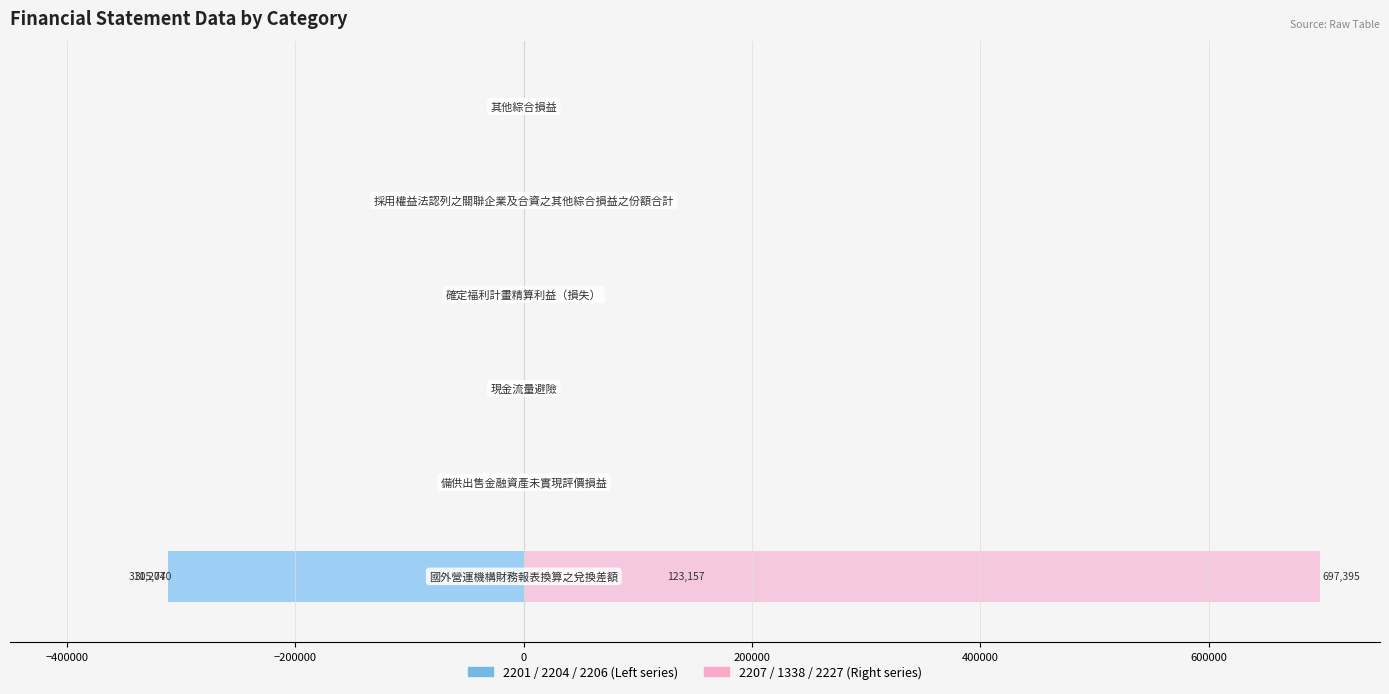

What is the sum of all 2227 values?

697431